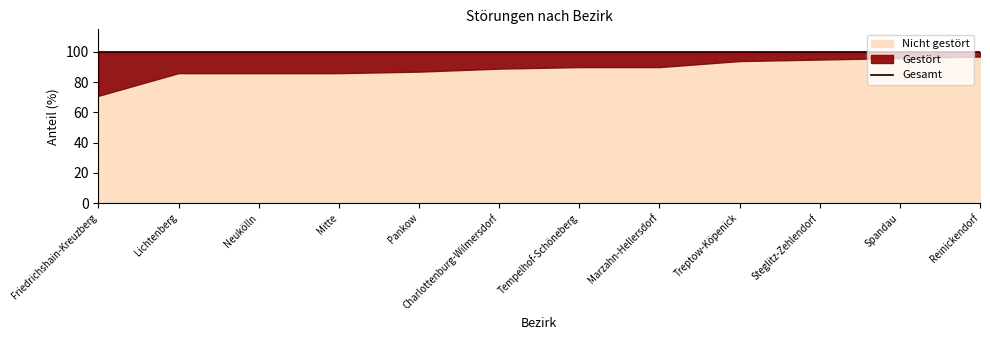

Which series changed the most between Mitte and Steglitz-Zehlendorf?

Gestört